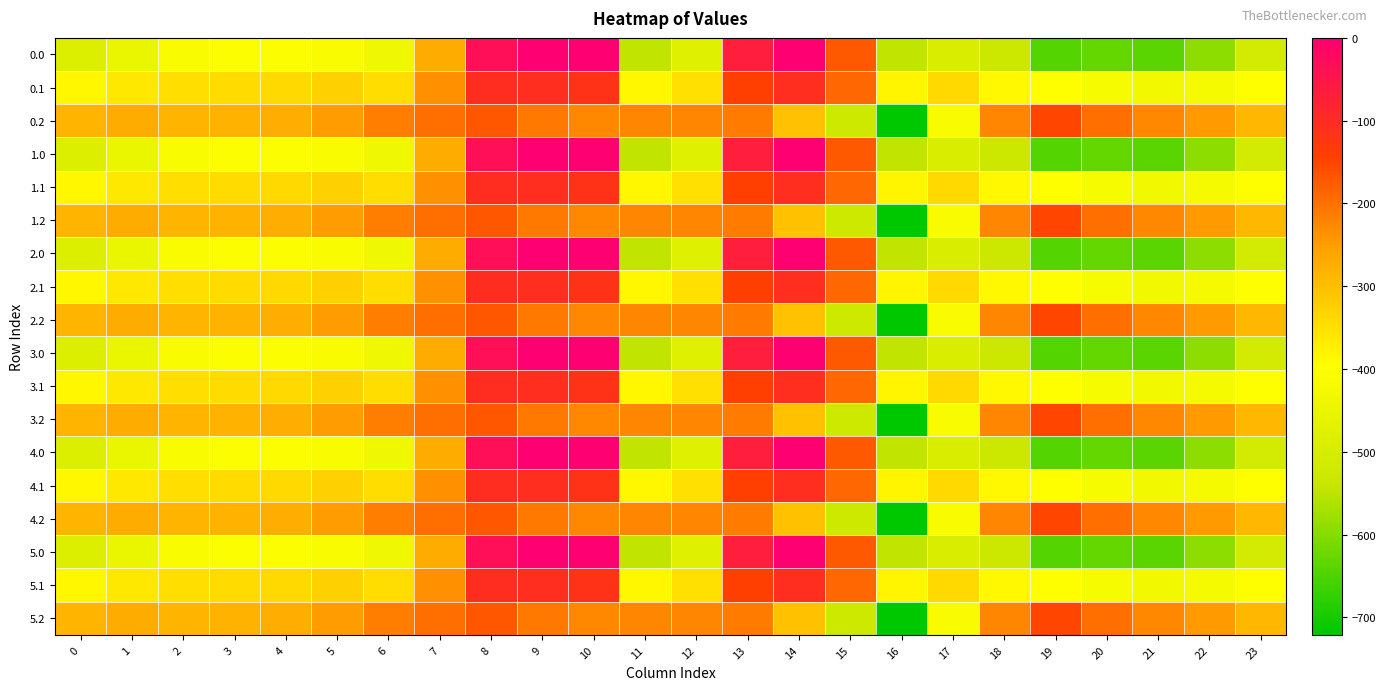

At which category does the chart reach its peak across all series?

9